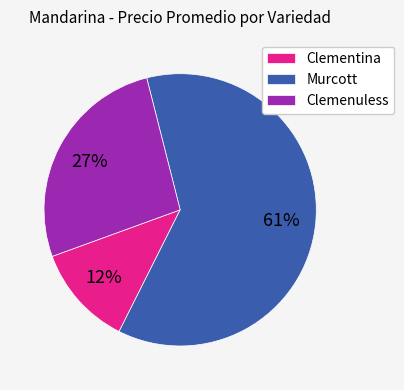

Which has a higher value, Clemenuless or Murcott?

Murcott